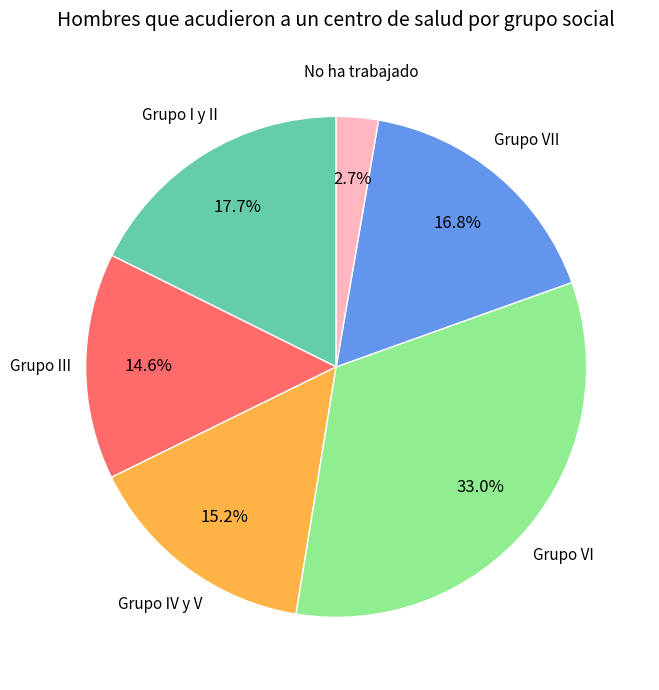

Does any single category account for the majority?

No